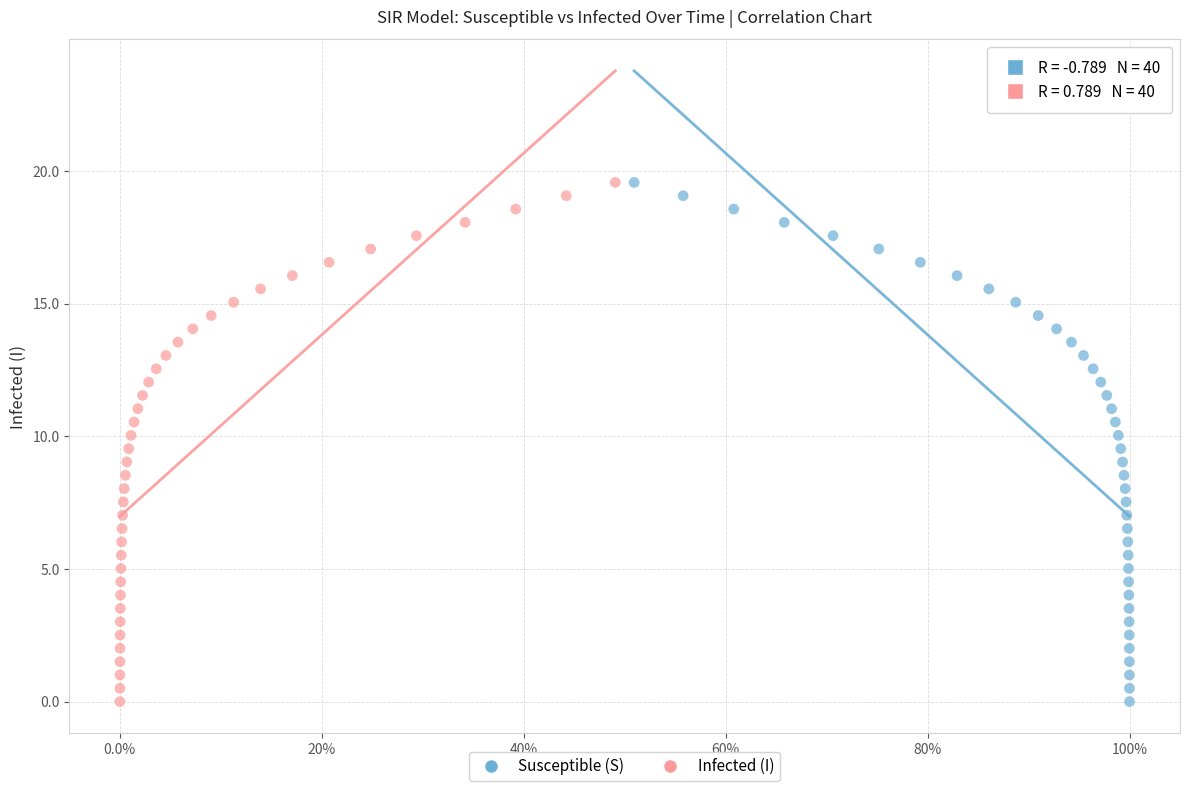

What are all the series names shown in the legend?

Susceptible (S), Infected (I)